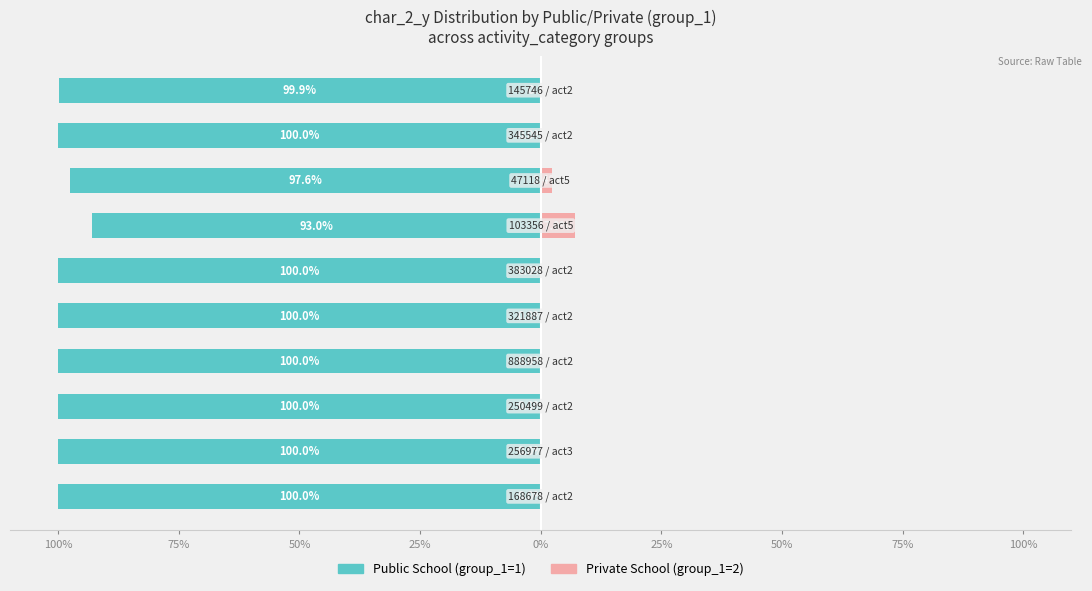

The value of Private School at 50% is 0.0. True or false?

True